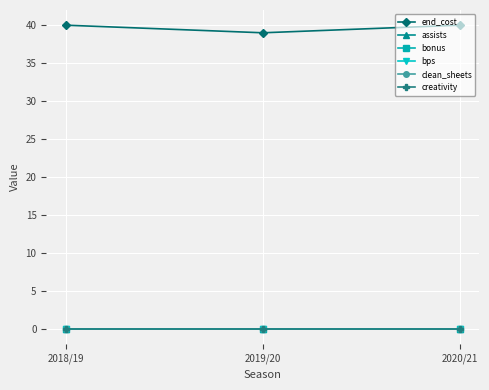

What is the difference between the end_cost values at 2019/20 and 2020/21?

1